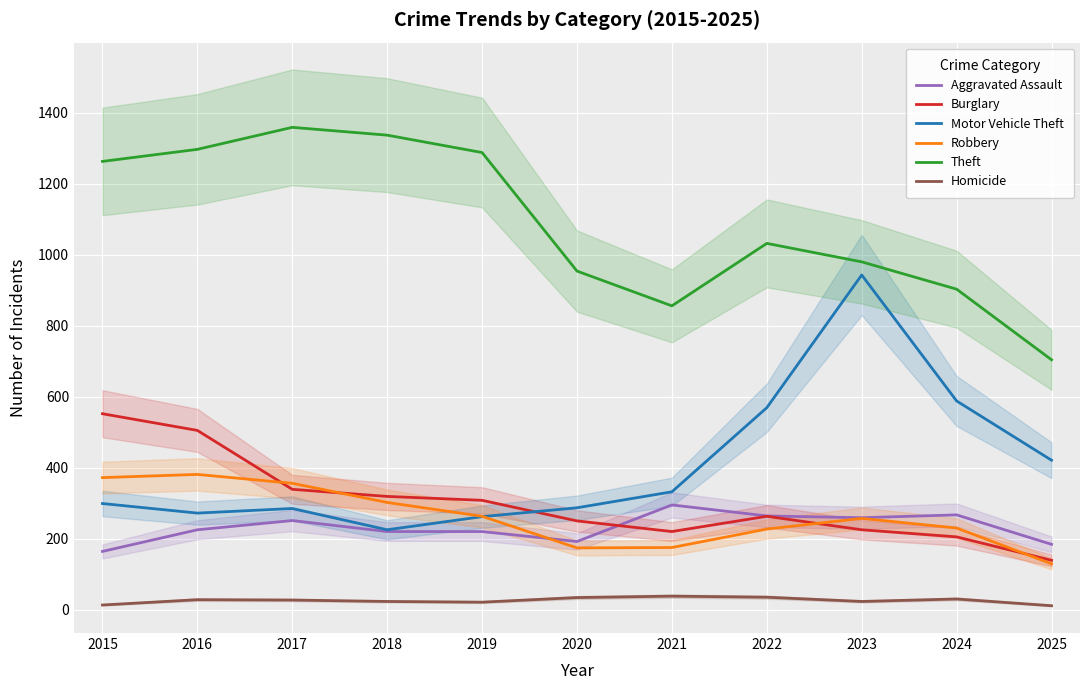

Rank the series at 2015 from highest to lowest value.

Theft, Burglary, Robbery, Motor Vehicle Theft, Aggravated Assault, Homicide